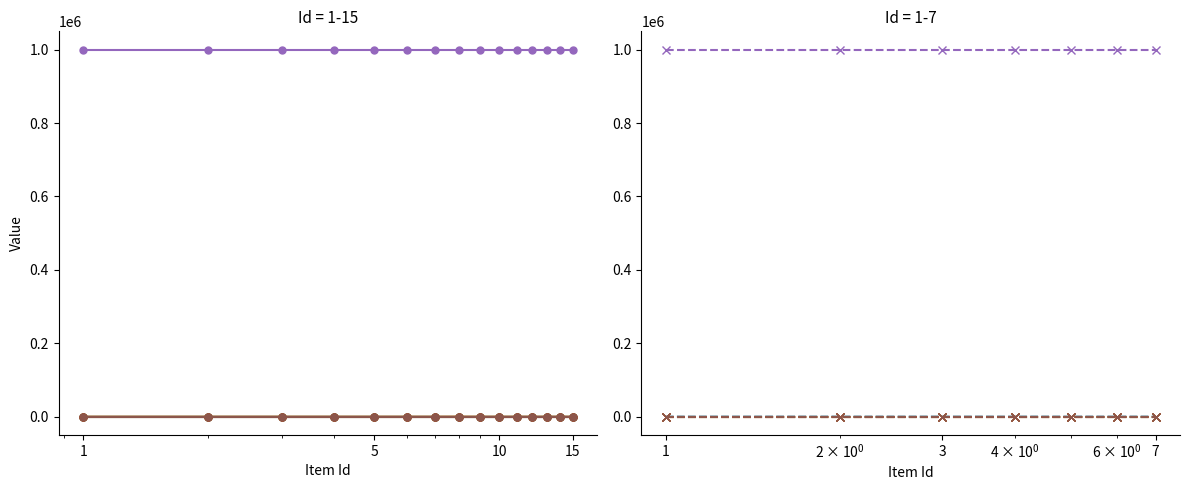

How many data points does each series have?

7